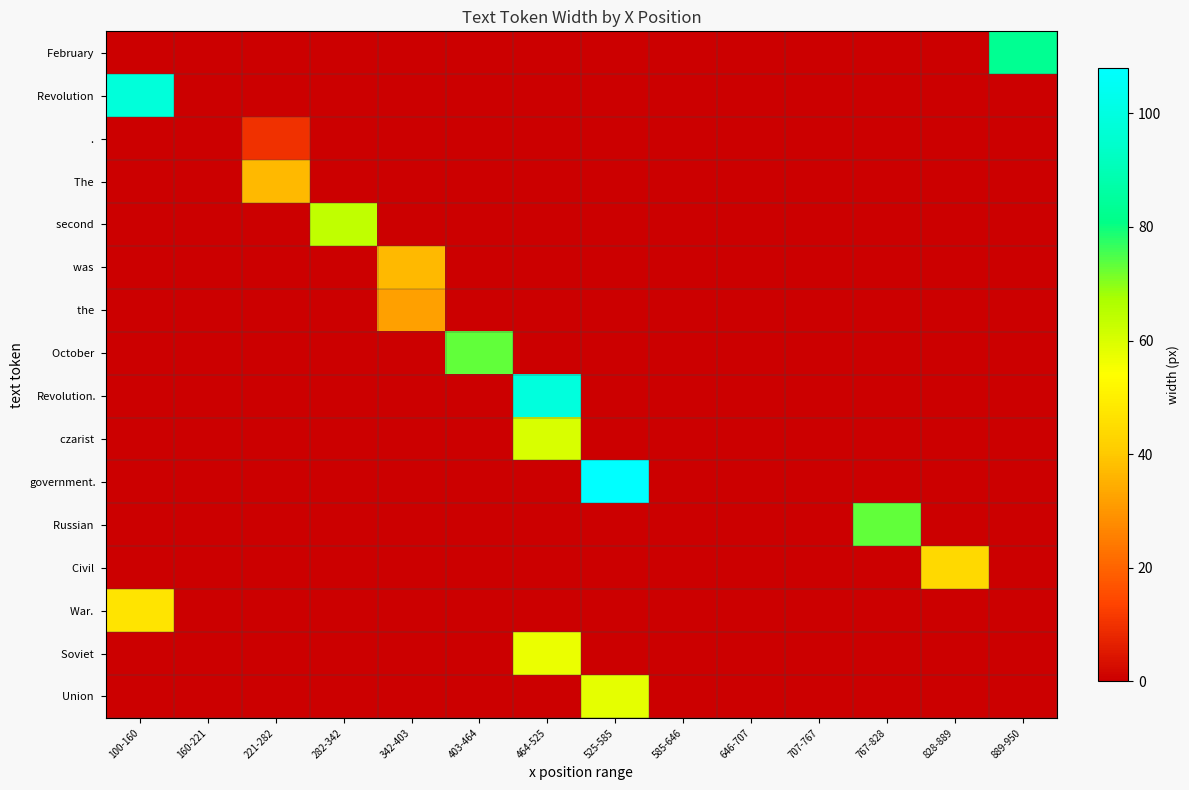

Which series has the largest total across all categories?

government.